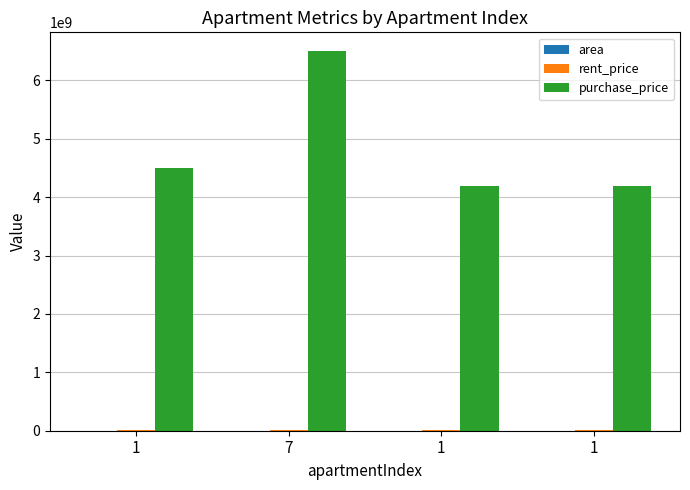

Reading left to right, transcribe all the data shown in this chart.

area: 1=62	7=70	1=60	1=65
rent_price: 1=6500000	7=8000000	1=6000000	1=7200000
purchase_price: 1=4500000000	7=6500000000	1=4200000000	1=4200000000